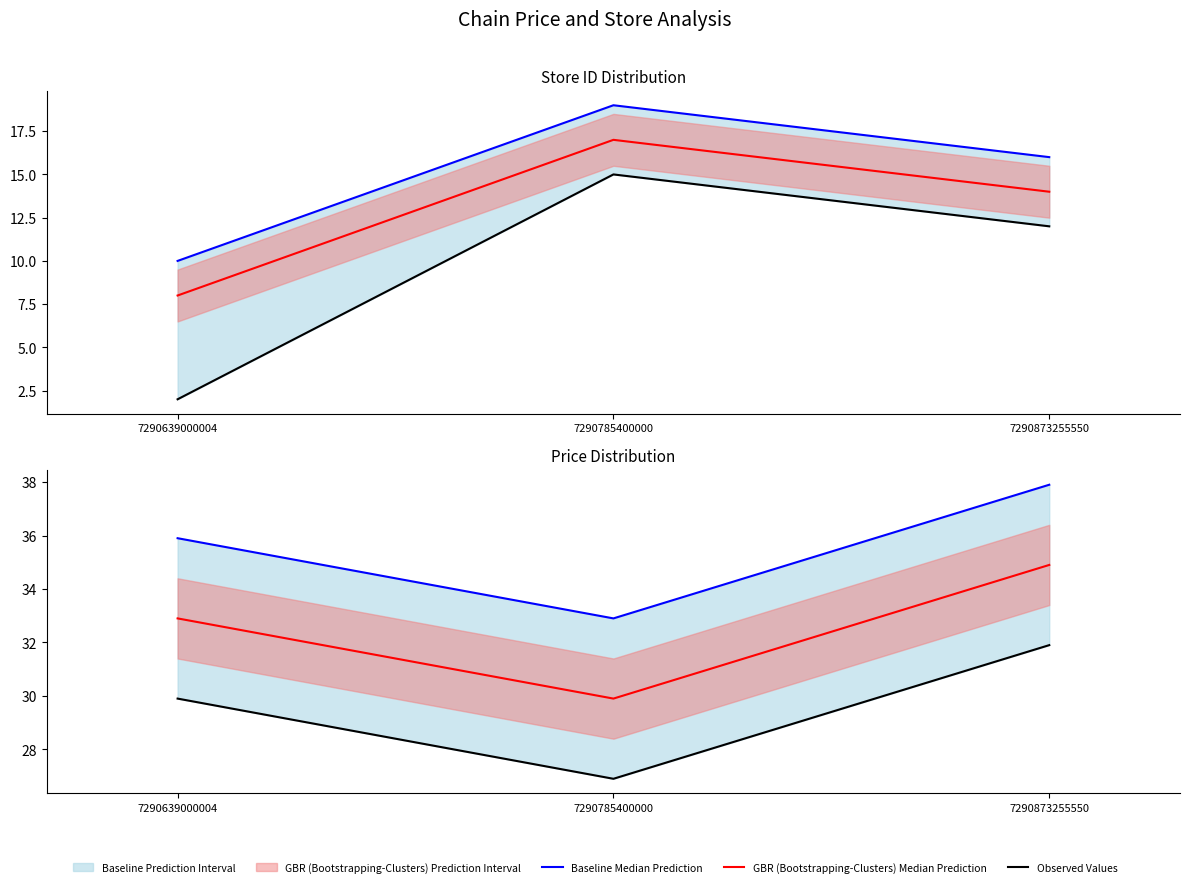

What is the difference between the Observed Values values at 7290785400000 and 7290639000004?

3.0